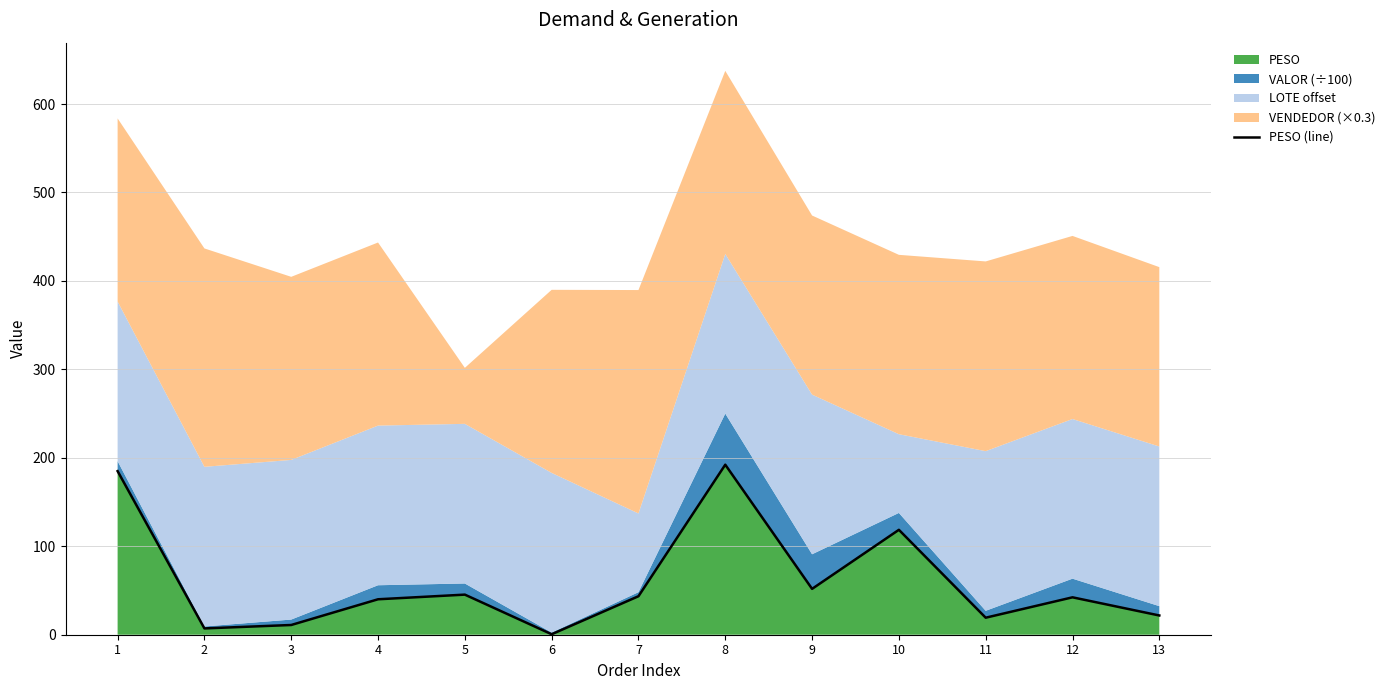

How many interior local peaks (higher than both neighbors) does the data have?

4